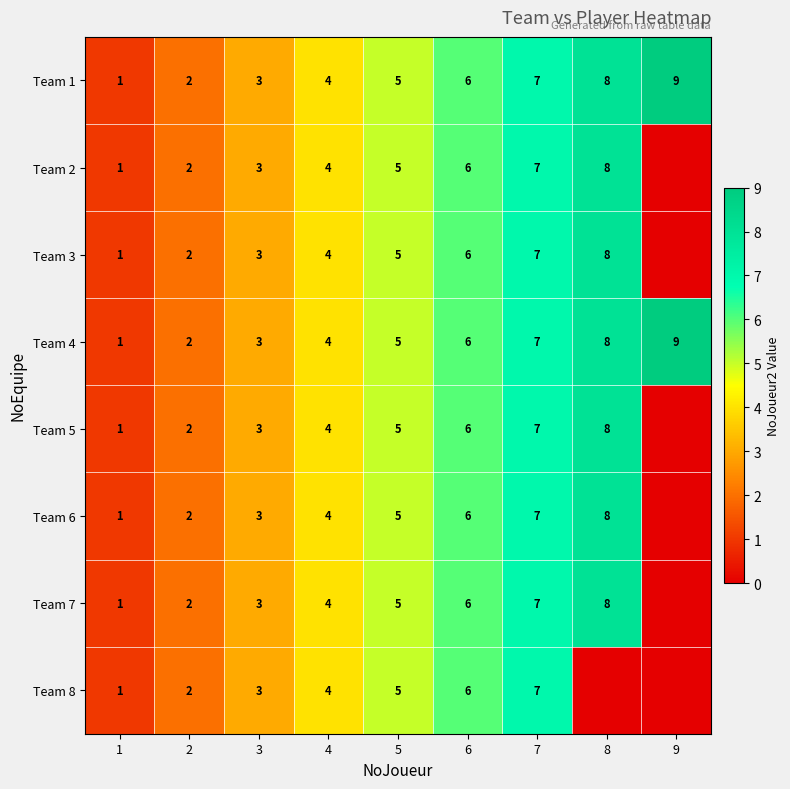

List the labels in order of Team 1 value, largest first.

9, 8, 7, 6, 5, 4, 3, 2, 1